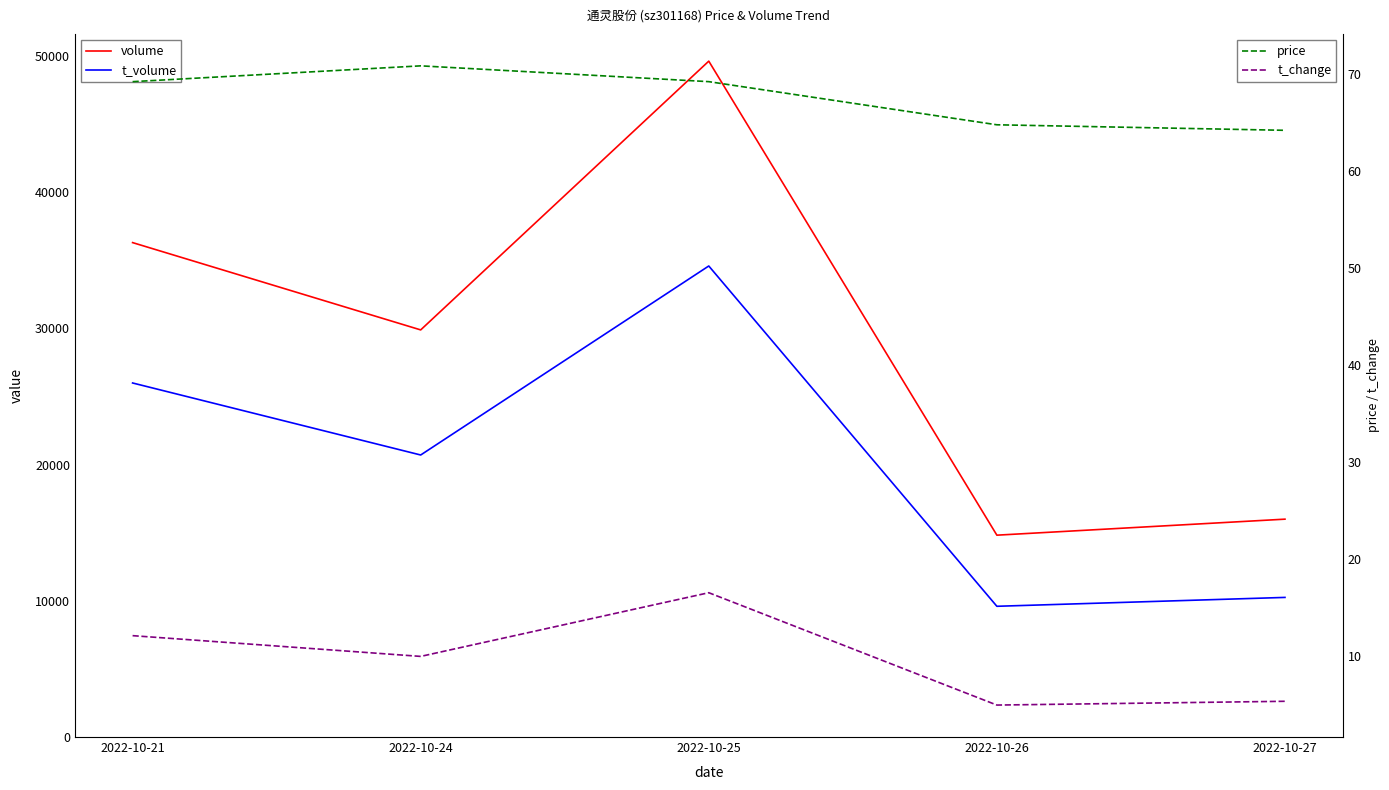

True or false: price and t_change intersect in this chart.

False